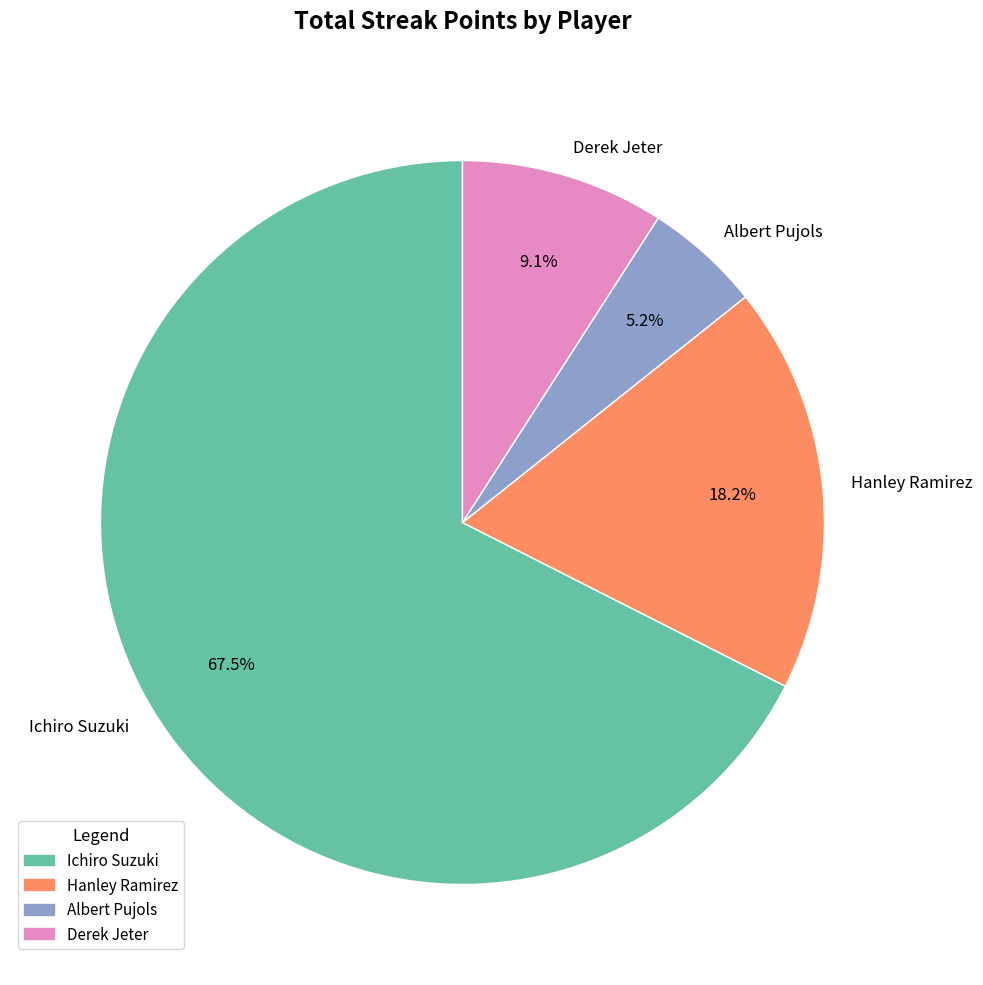

Rank the categories by value from highest to lowest.

Ichiro Suzuki, Hanley Ramirez, Derek Jeter, Albert Pujols